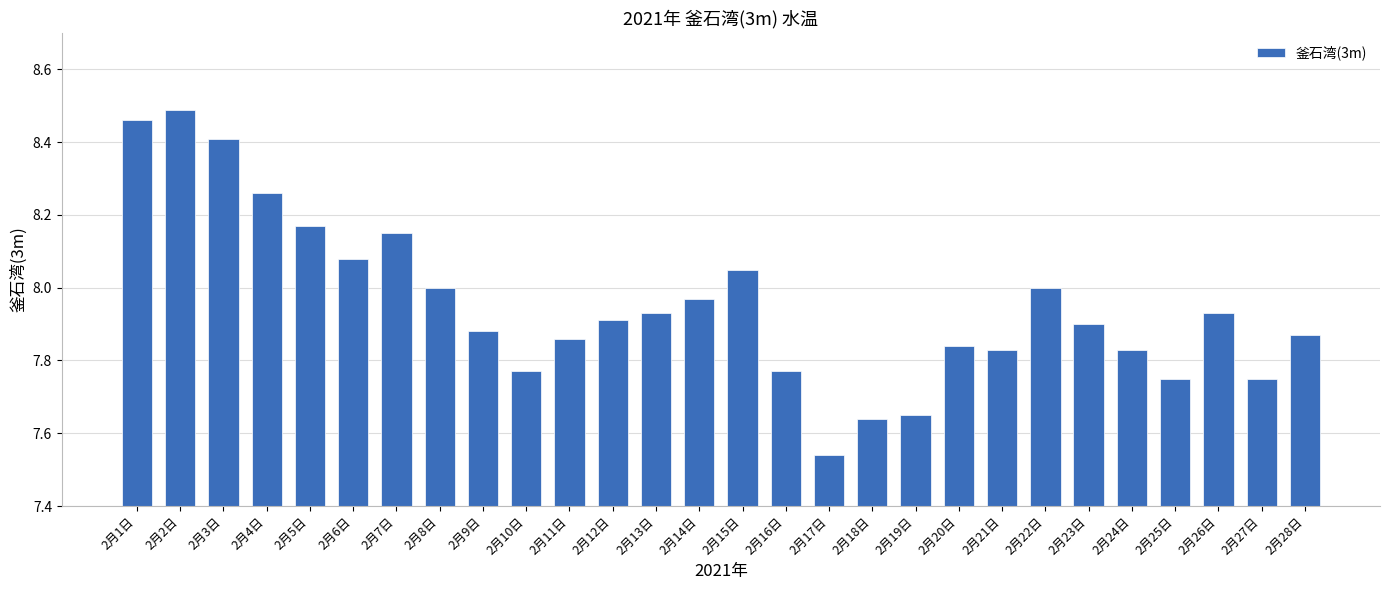

The chart shows a value of 10.9 at 2月25日. True or false?

False